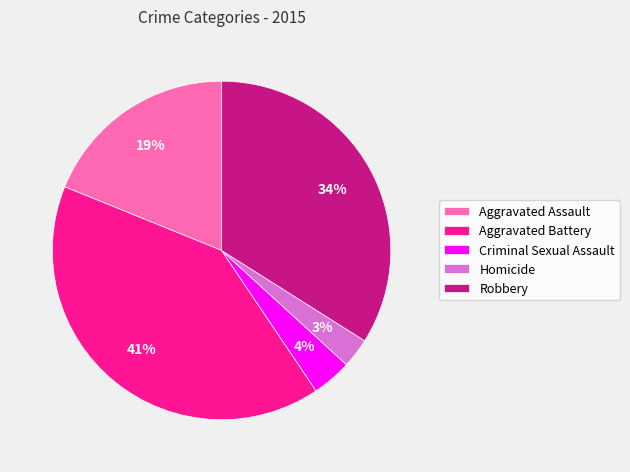

Approximately how many times larger is the value at Homicide compared to Aggravated Battery?

0.1